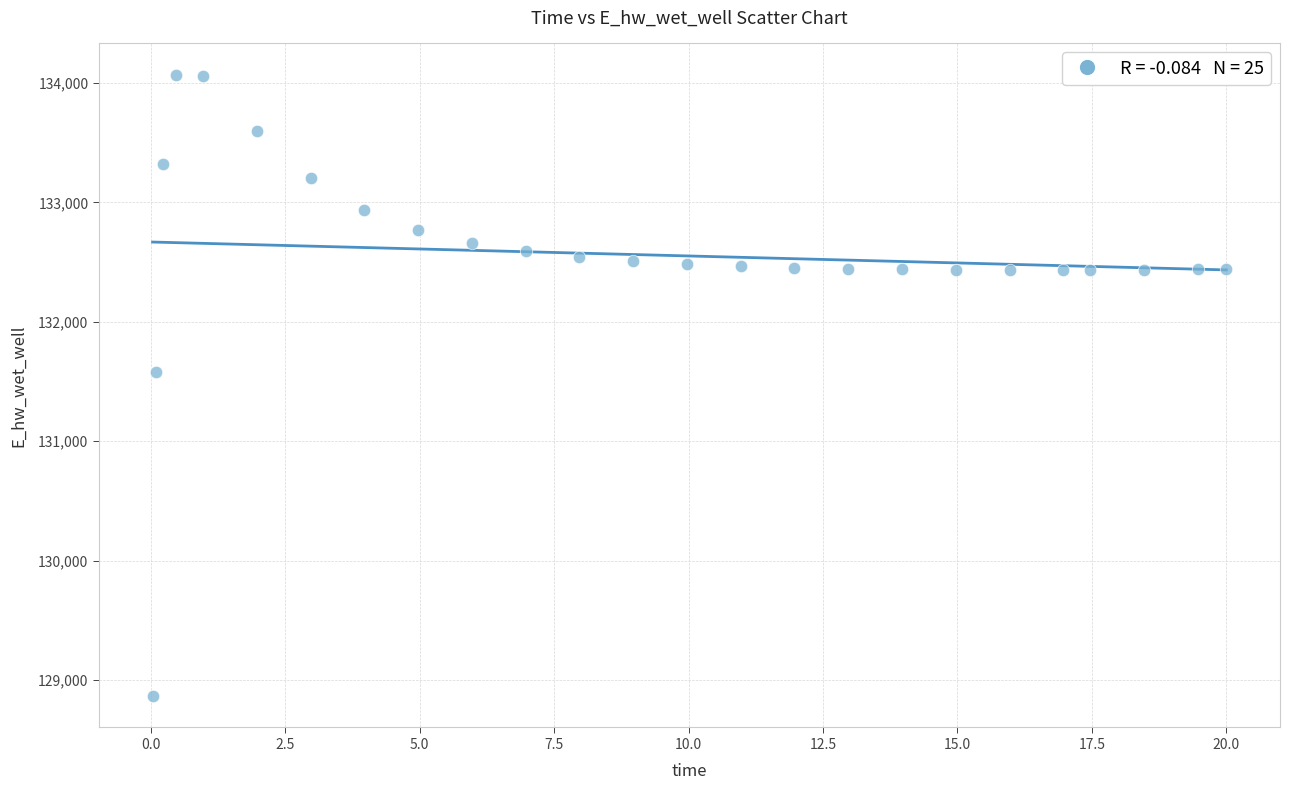

What is the range of Y values (max minus min)?

5208.0